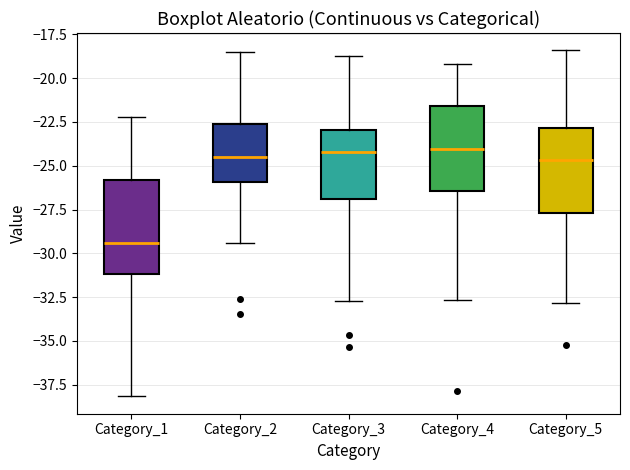

Reading left to right, read every box against the y-axis: the position of its median line, the range the box covers, and the ends of its whiskers. The values are not printed on the chart, so give them approximately, as read against the axis.

Category_1: median -29.5, box -31.0 to -26.0, whiskers -38.0 to -22.0
Category_2: median -24.5, box -26.0 to -22.5, whiskers -29.5 to -18.5
Category_3: median -24.0, box -27.0 to -23.0, whiskers -32.5 to -18.5
Category_4: median -24.0, box -26.5 to -21.5, whiskers -32.5 to -19.0
Category_5: median -24.5, box -27.5 to -23.0, whiskers -33.0 to -18.5